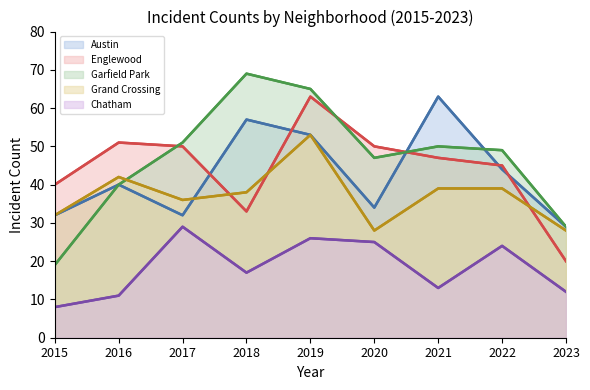

What is the value of the Grand Crossing point at the 5th from the left?

53